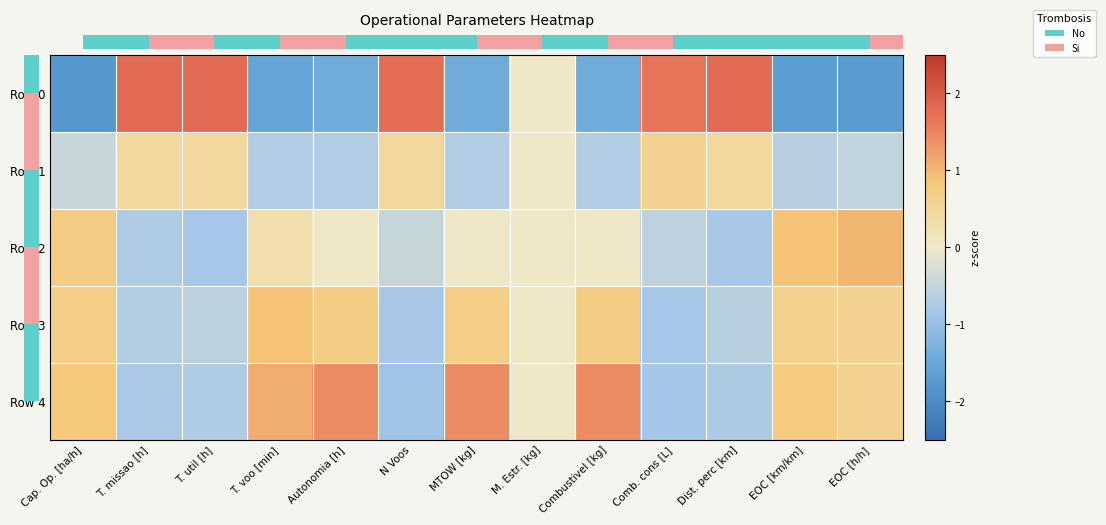

What is the difference between the highest and lowest values at T. util [h]?

2.6